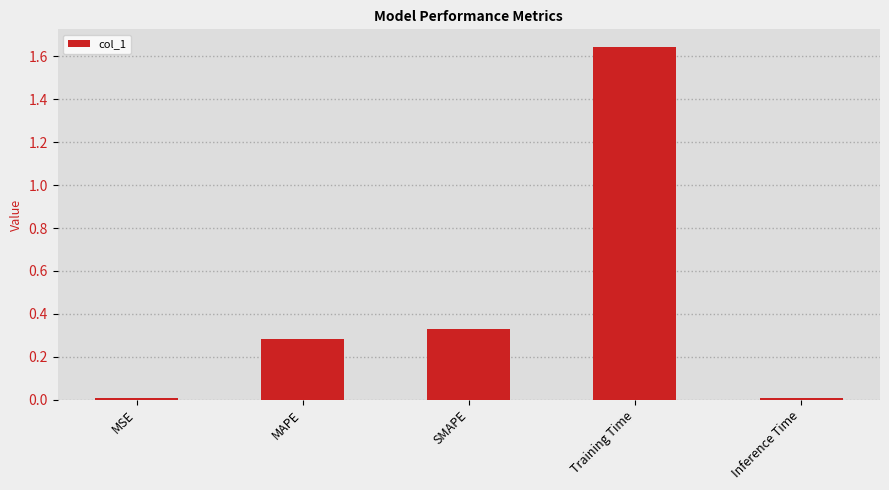

The chart shows a value of 0.1 at SMAPE. True or false?

False